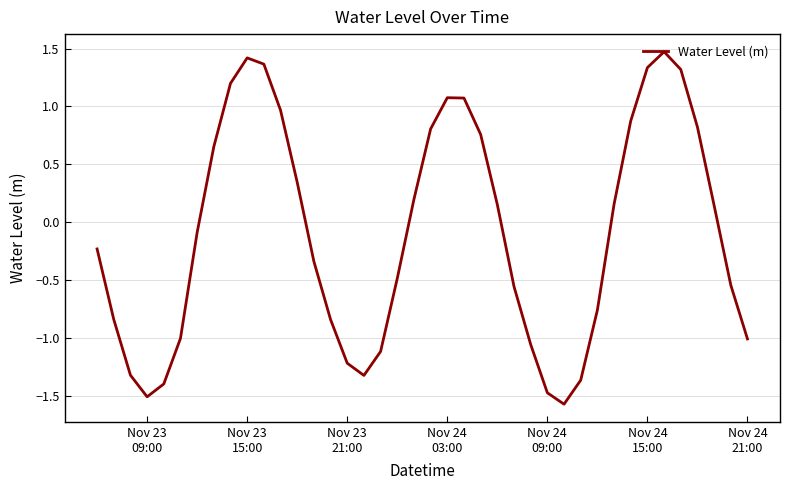

What is the greatest value displayed?

1.5